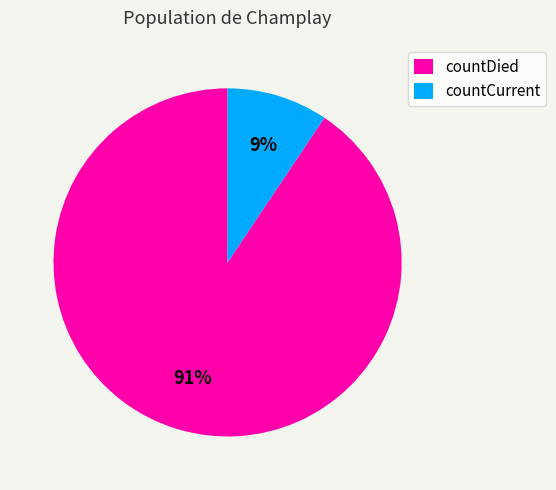

How many slices are in this pie chart?

2